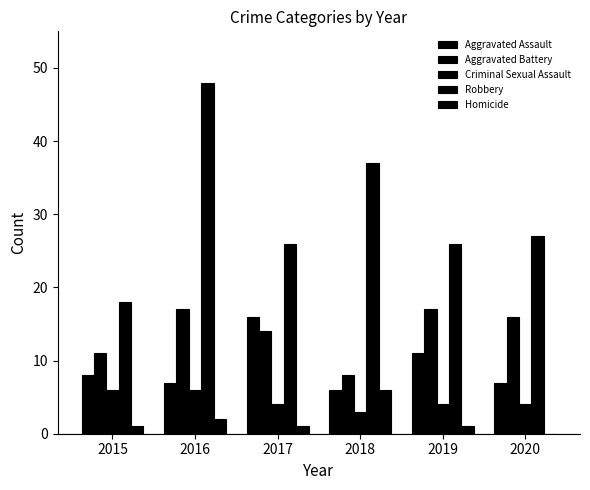

True or false: Criminal Sexual Assault has a value of 4 at 2020.

True